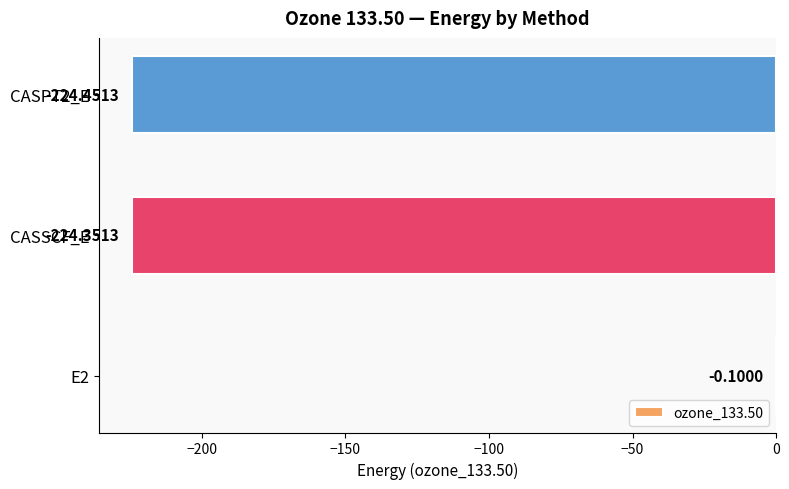

What is the sum of the values at CASSCF_E and E2?

-224.5